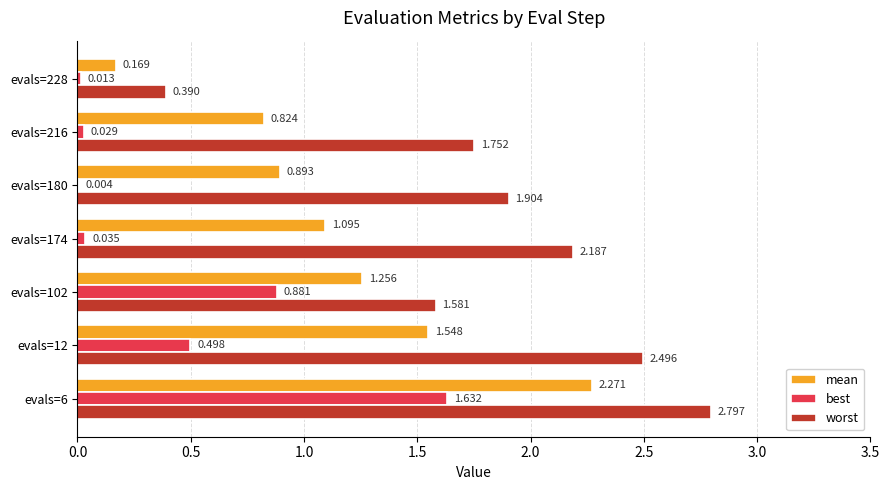

Which series changed the most between evals=102 and evals=174?

best